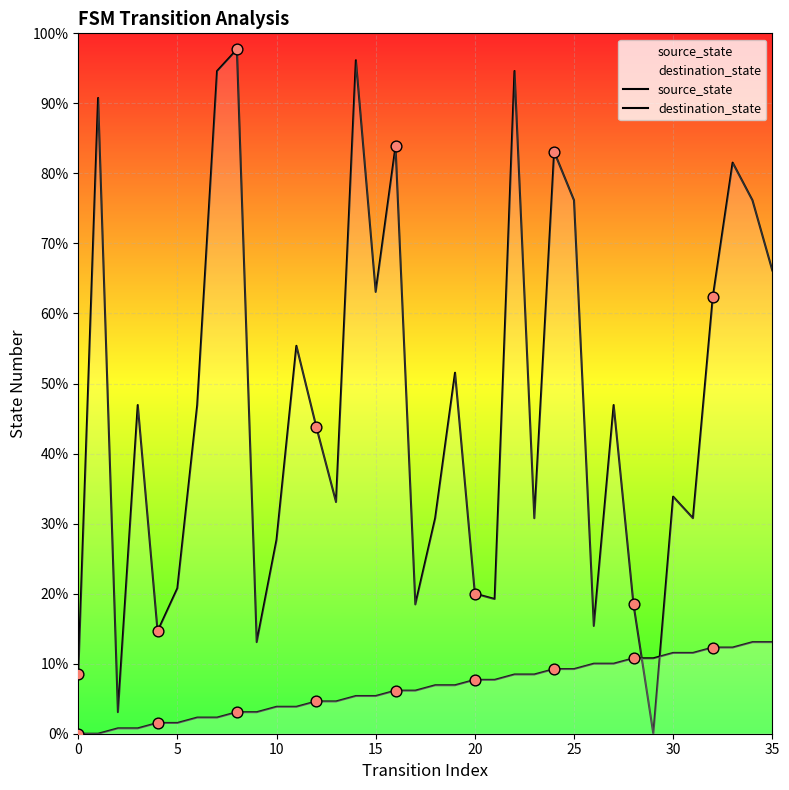

Which series reaches the minimum Y coordinate?

source_state